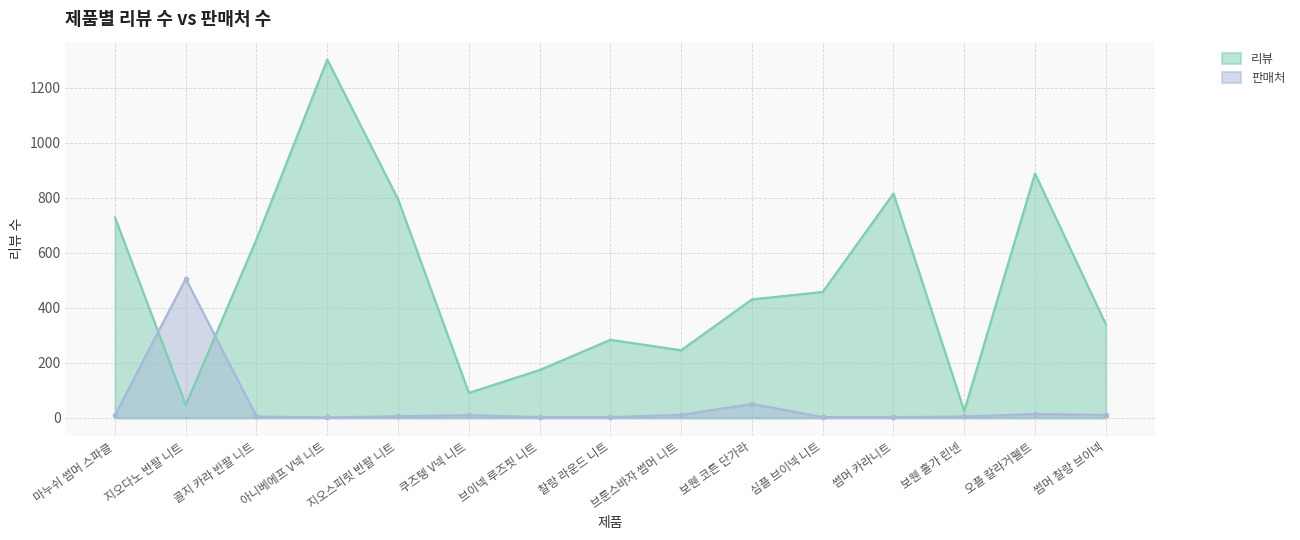

At which category does 판매처 reach its first local peak?

지오다노 반팔 니트